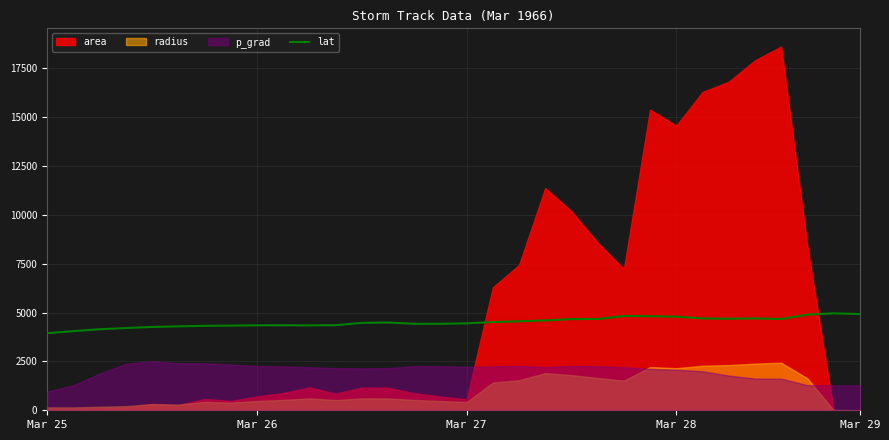

What is the lowest value of the lat series?

3947